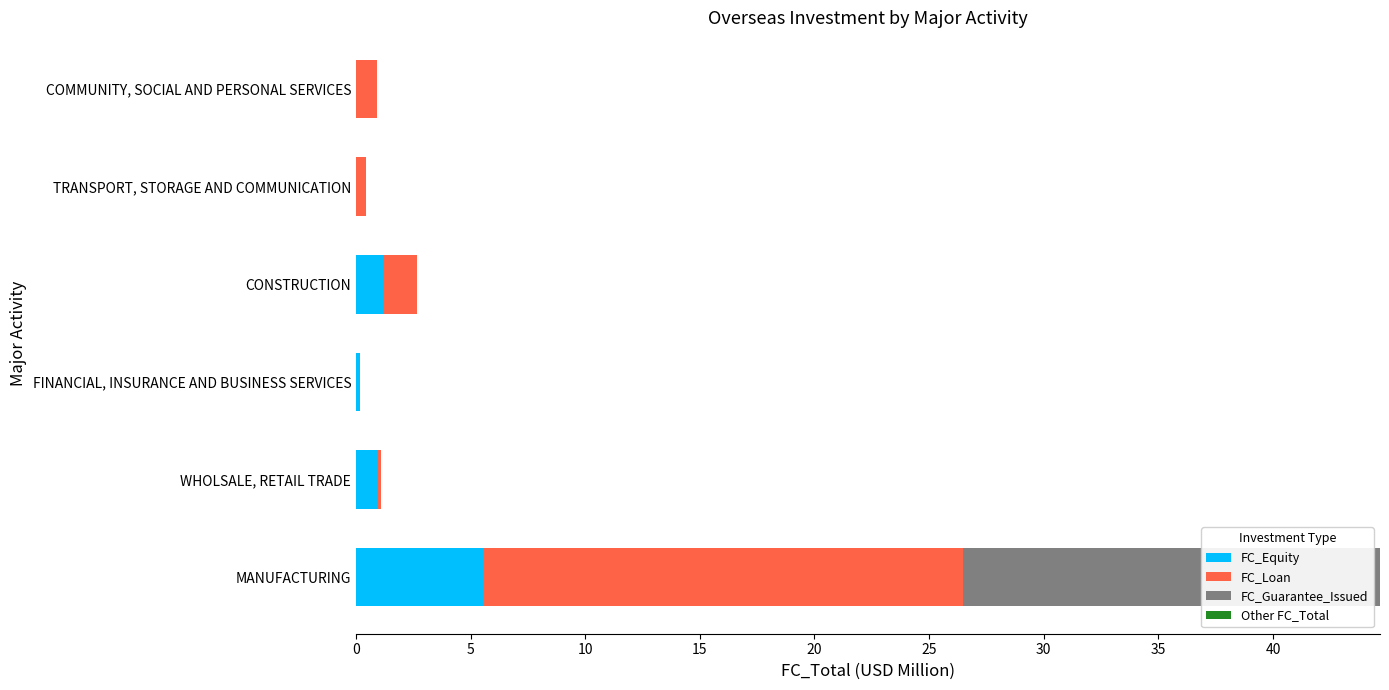

Which series has the largest range (max minus min)?

FC_Loan